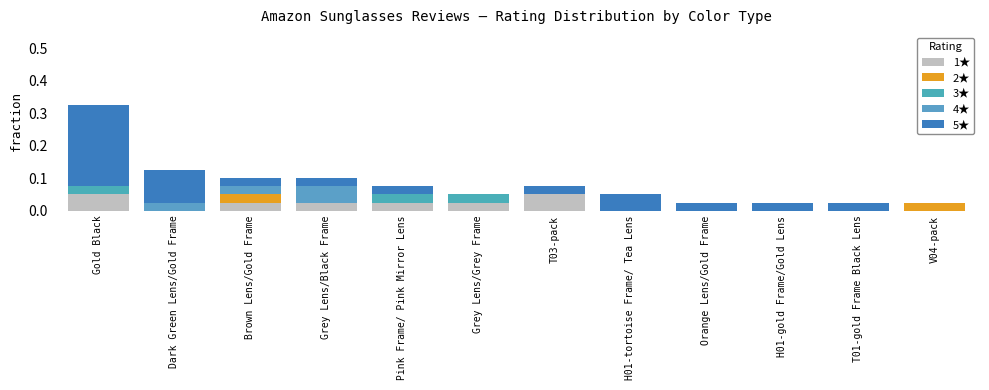

How many categories are shown in the chart?

12